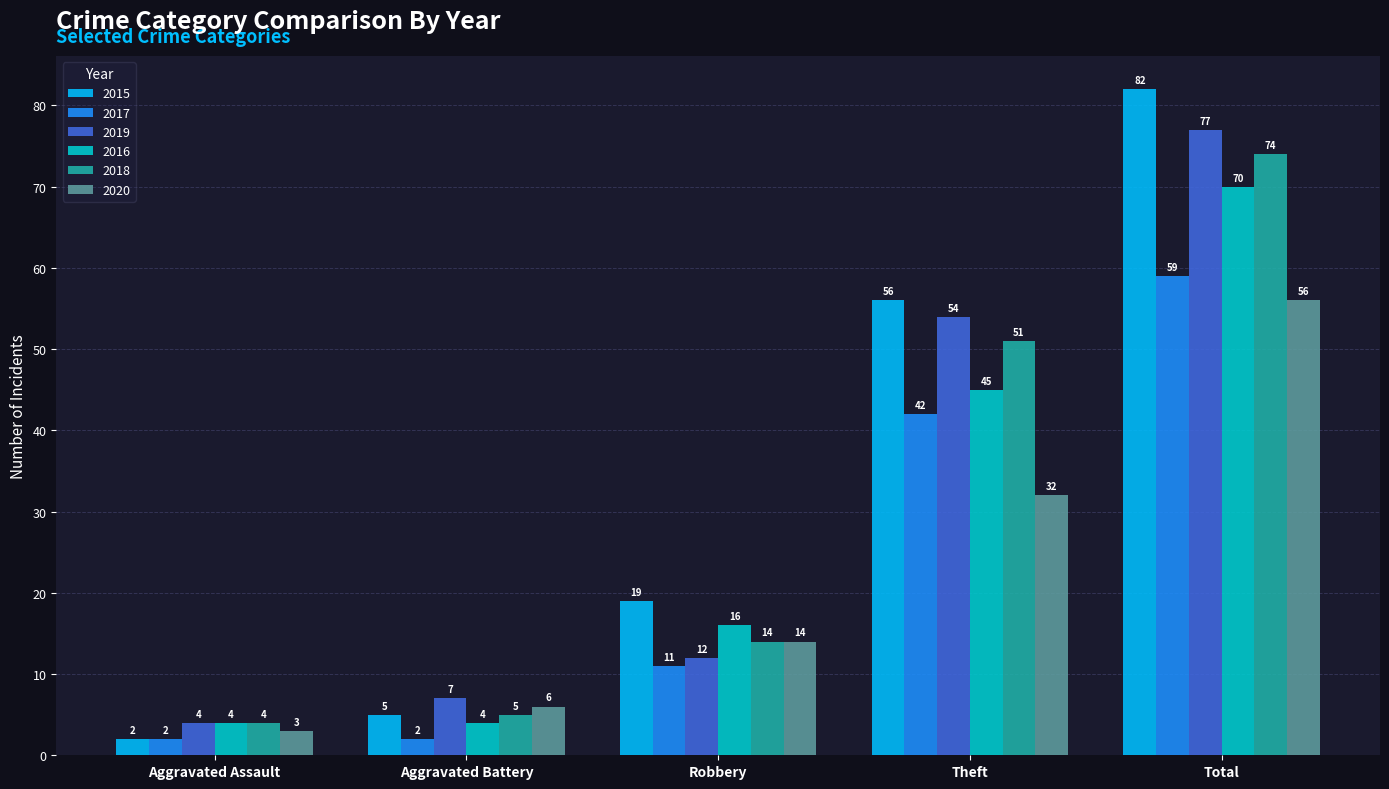

What is the label of the 1st bar from the right?

Total